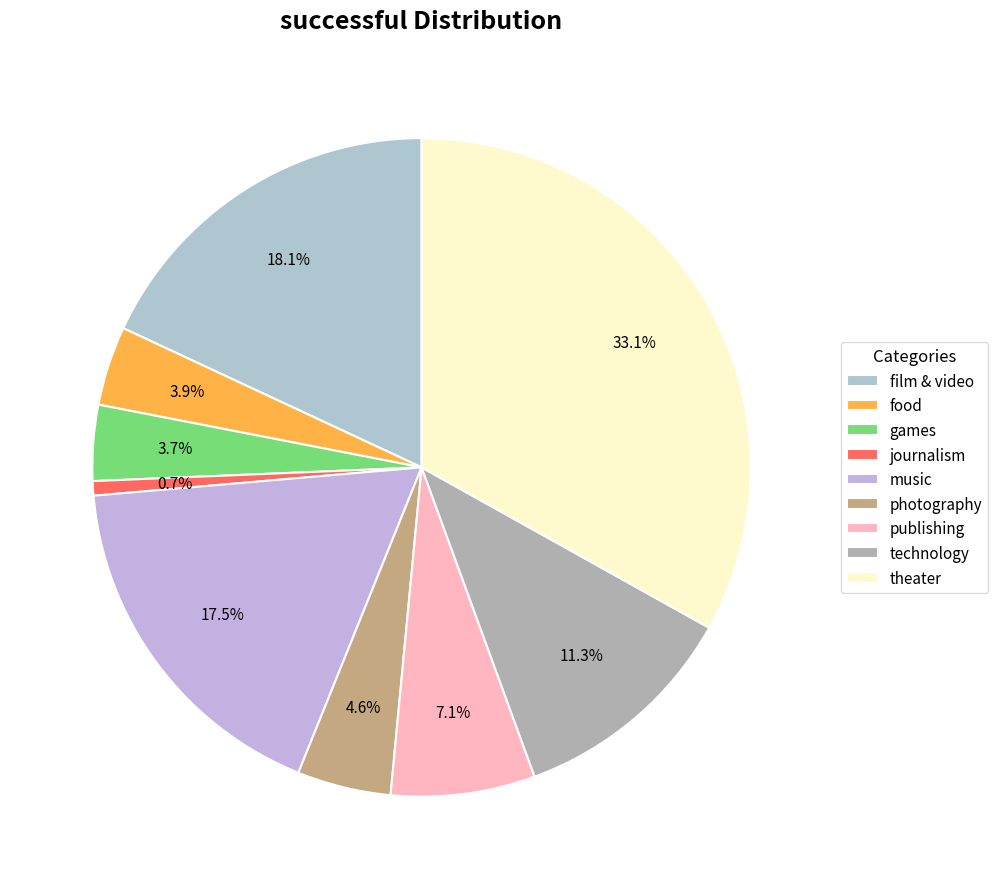

The technology slice represents 11% of the pie. True or false?

True